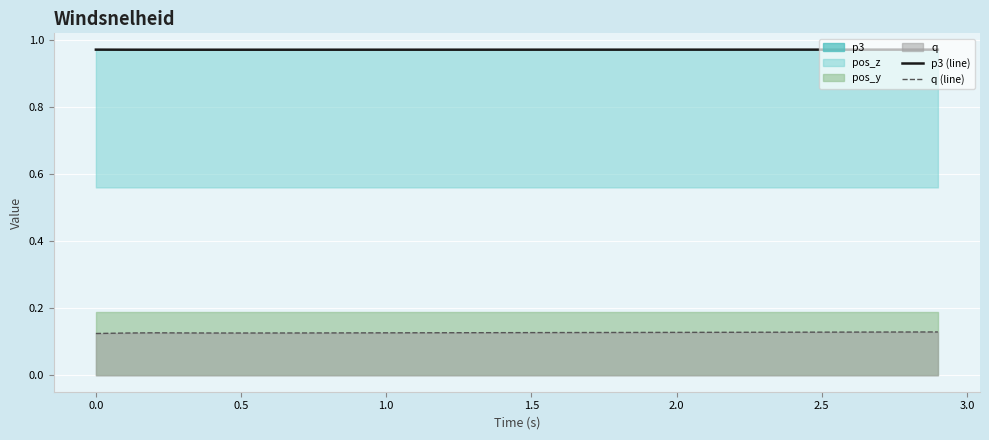

True or false: p3 (line) and q (line) cross at least once.

False